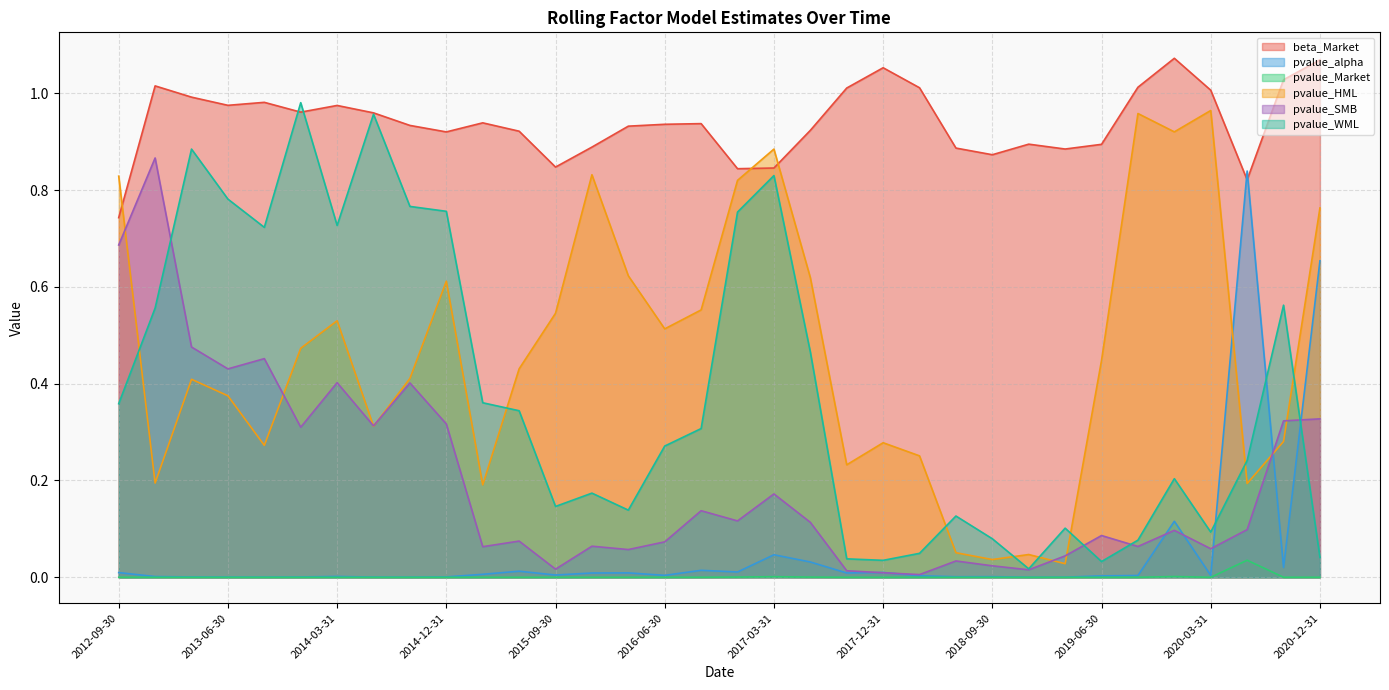

At which category is the sum across all series the highest?

2020-12-31